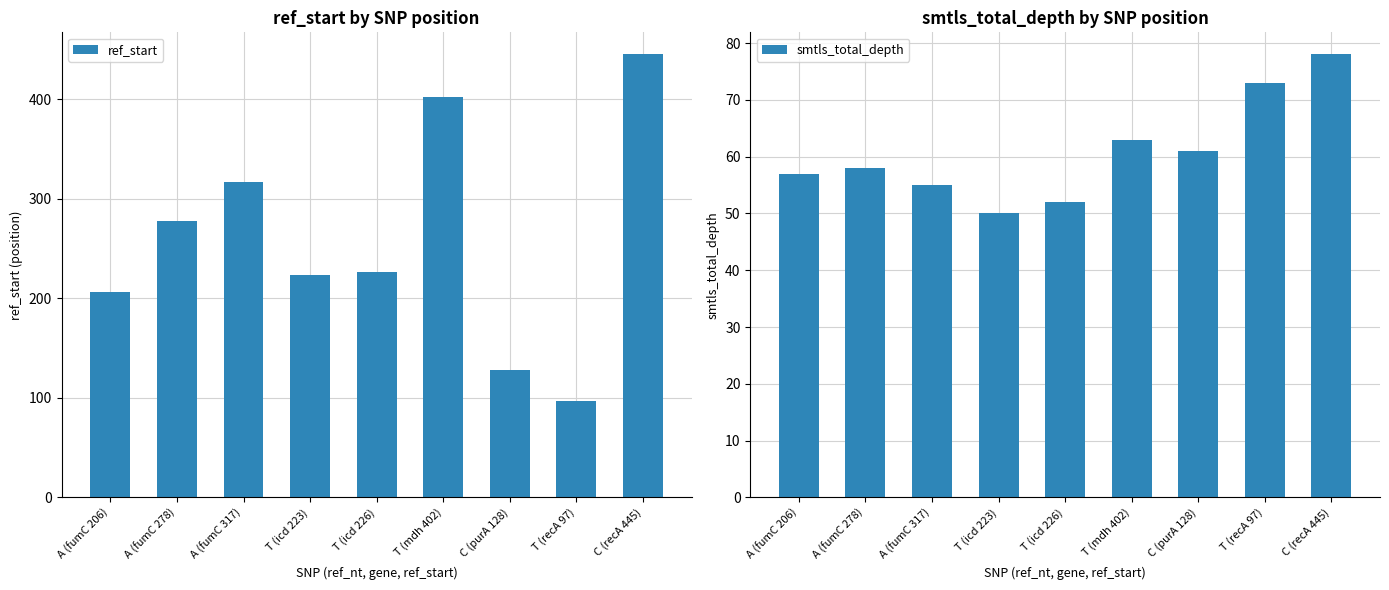

What is the sum of the smtls_total_depth values at A (fumC 206) and A (fumC 278)?

115